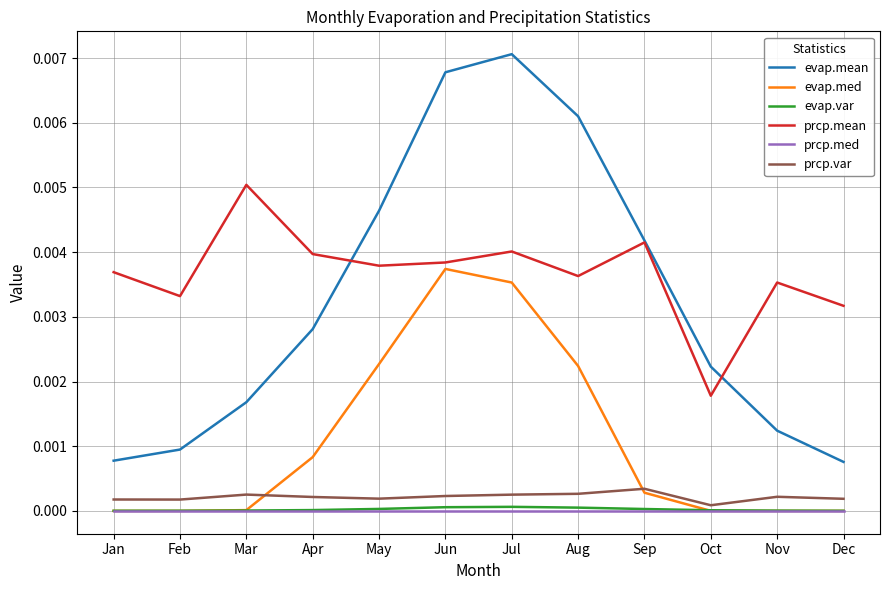

Count the number of categories in the chart.

12